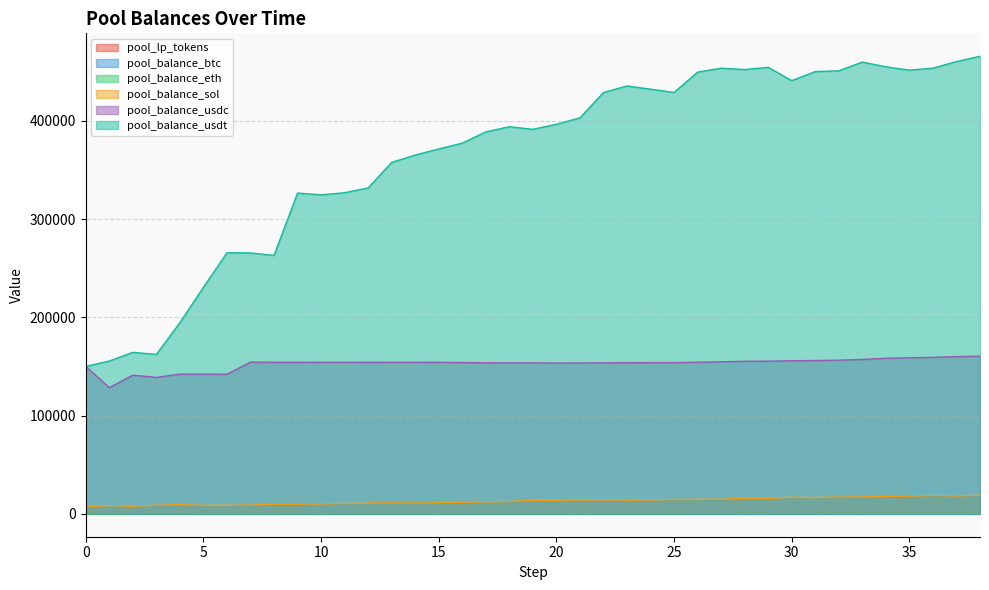

At which label is pool_balance_eth closest to 167?

9